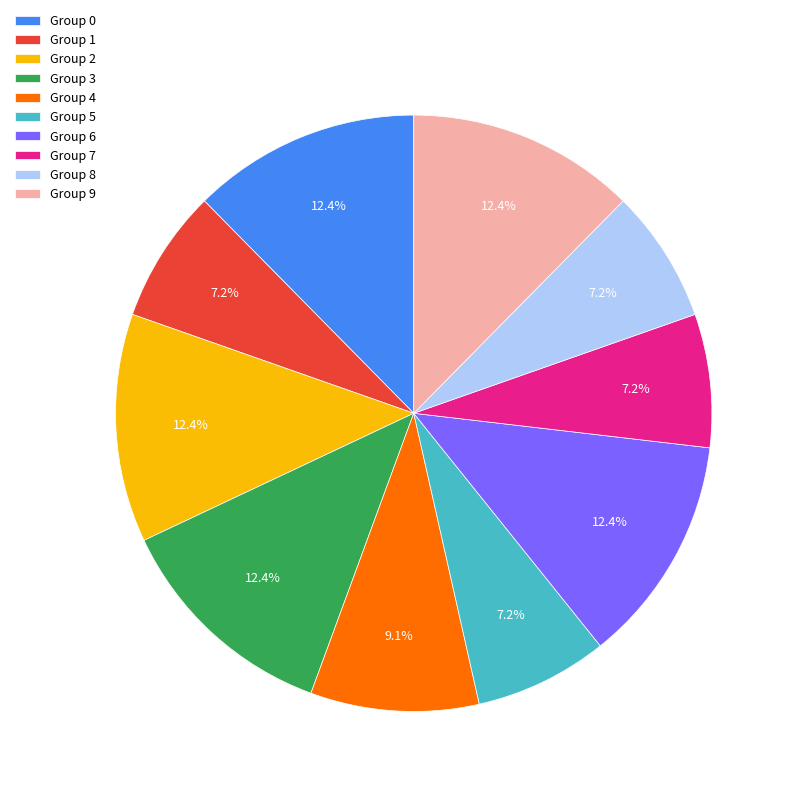

To the nearest percent, what is the difference between the largest and smallest slice percentages?

5%